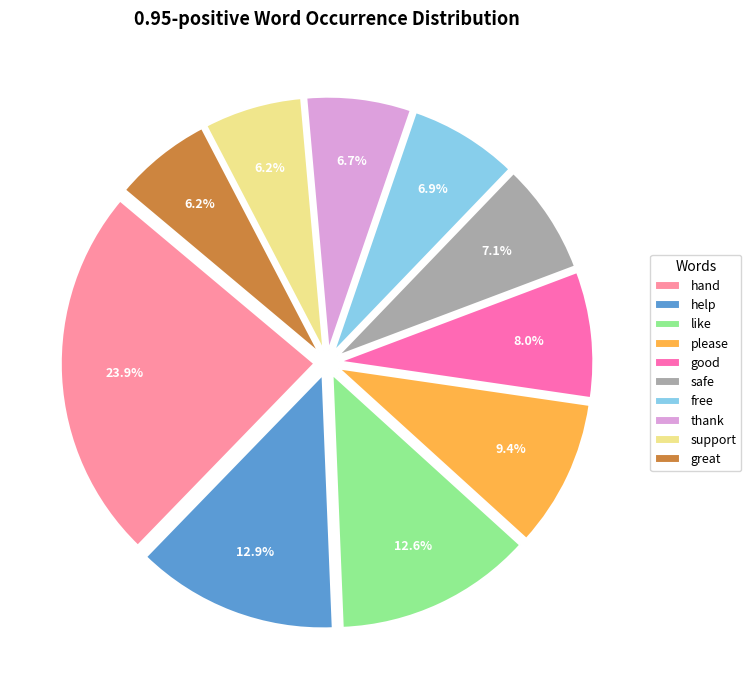

To the nearest percent, what is the average slice percentage?

10%